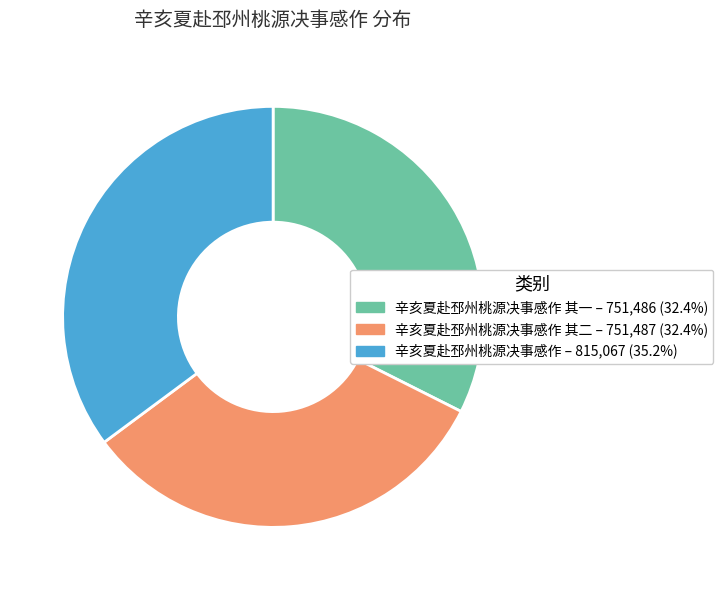

Is there a majority slice in this chart?

No